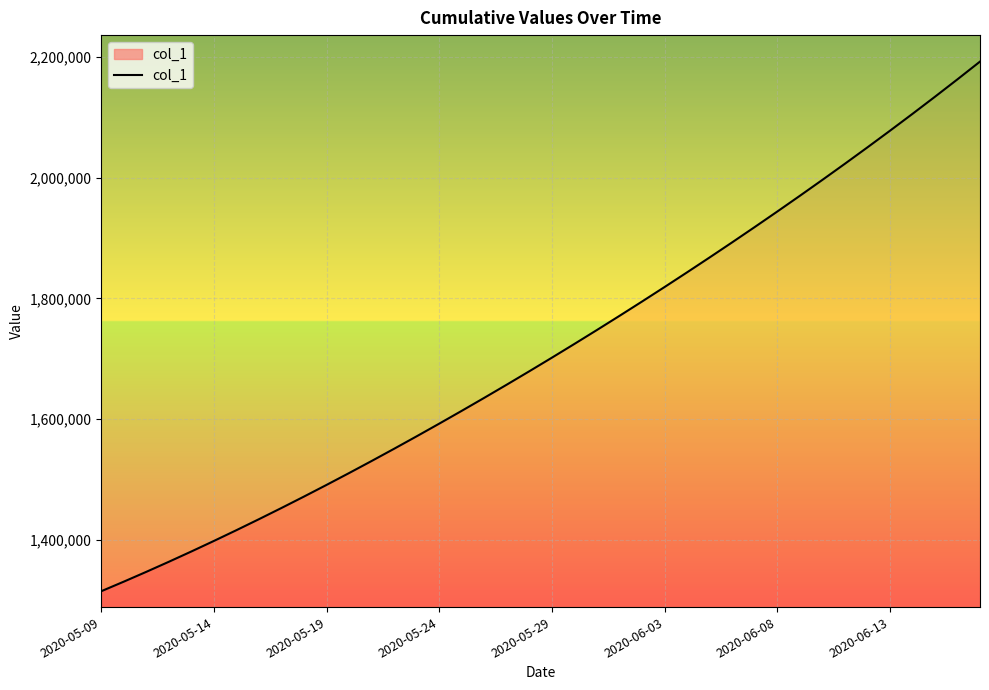

How many values are below 1701853?

20